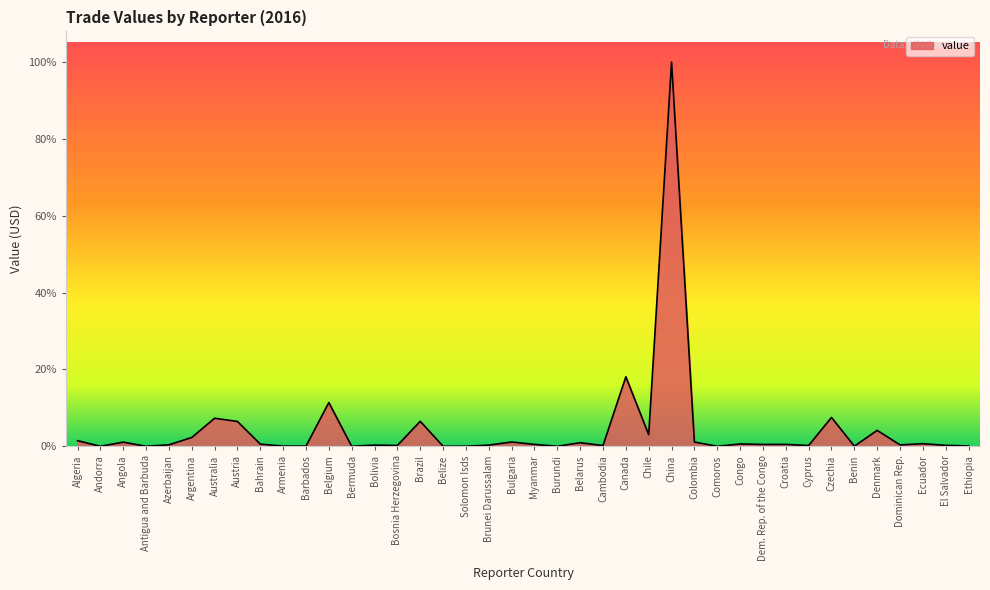

What is the maximum value shown in the chart?

169398917901.0